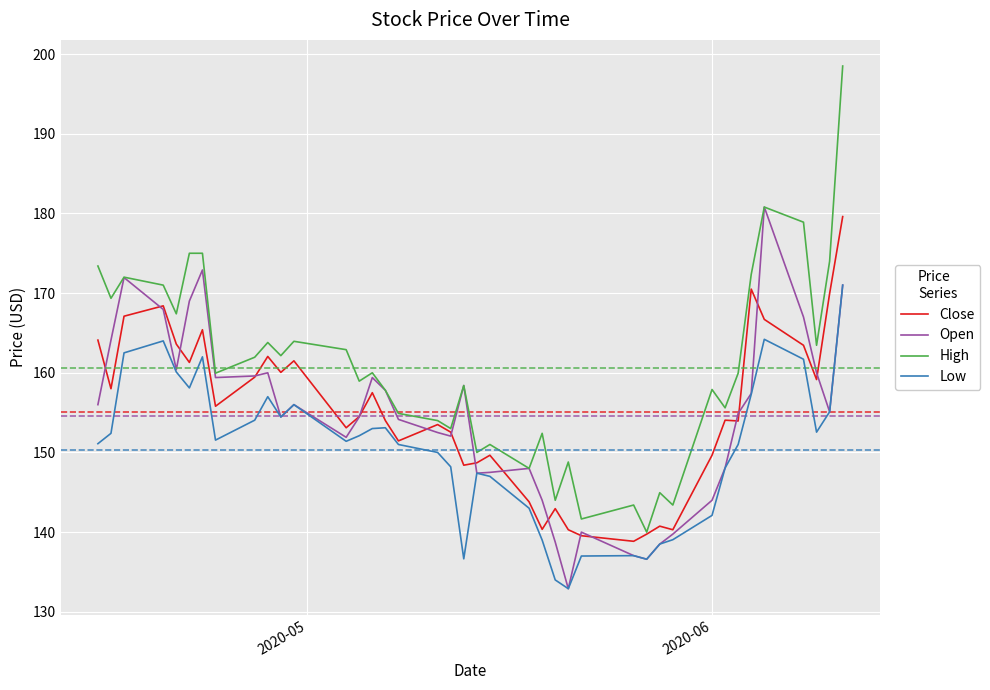

How many distinct data groups are displayed?

4